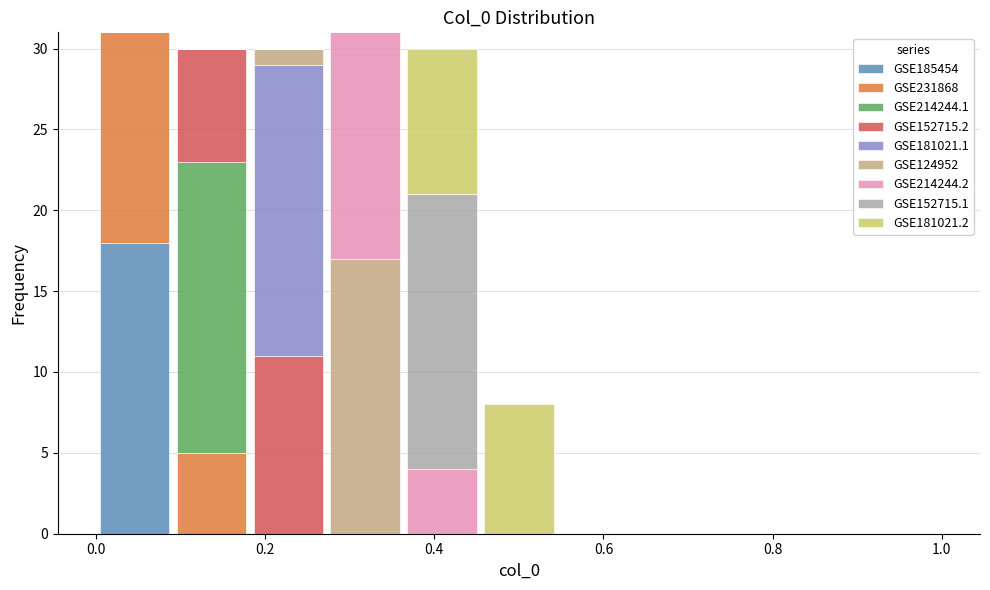

Reading left to right, transcribe this chart: for each stacked bar, give the range it covers on the x-axis and its total height. Neither the bar edges nor the heights are printed on the chart, so give them approximately, as read against the axes.

0.00 to 0.10: 31
0.10 to 0.18: 30
0.18 to 0.28: 30
0.28 to 0.36: 31
0.36 to 0.46: 30
0.46 to 0.54: 8
0.54 to 0.64: 0
0.64 to 0.72: 0
0.72 to 0.82: 0
0.82 to 0.90: 0
0.90 to 1.00: 0